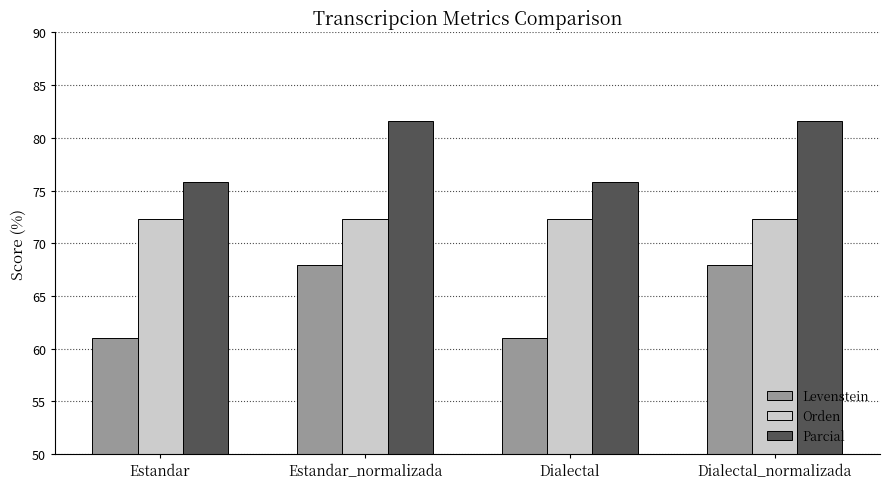

At Dialectal_normalizada, list the series in order from smallest to largest.

Levenstein, Orden, Parcial